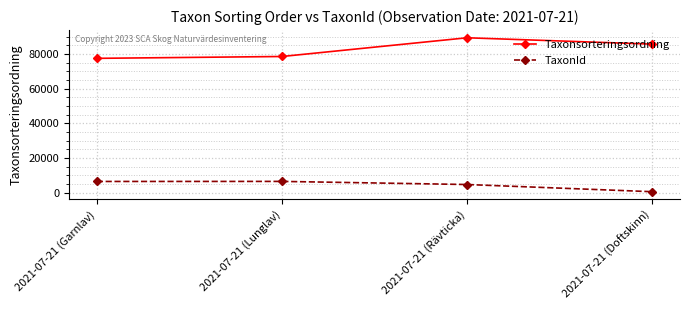

True or false: TaxonId and Taxonsorteringsordning intersect in this chart.

False